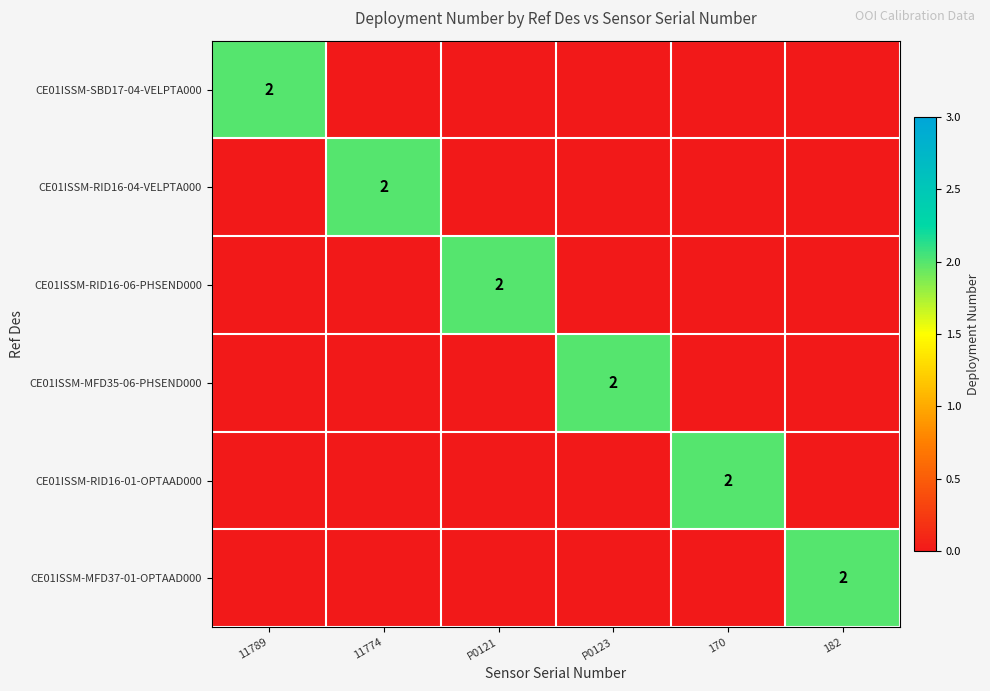

Is it true that CE01ISSM-MFD35-06-PHSEND000 equals 2 at P0123?

True